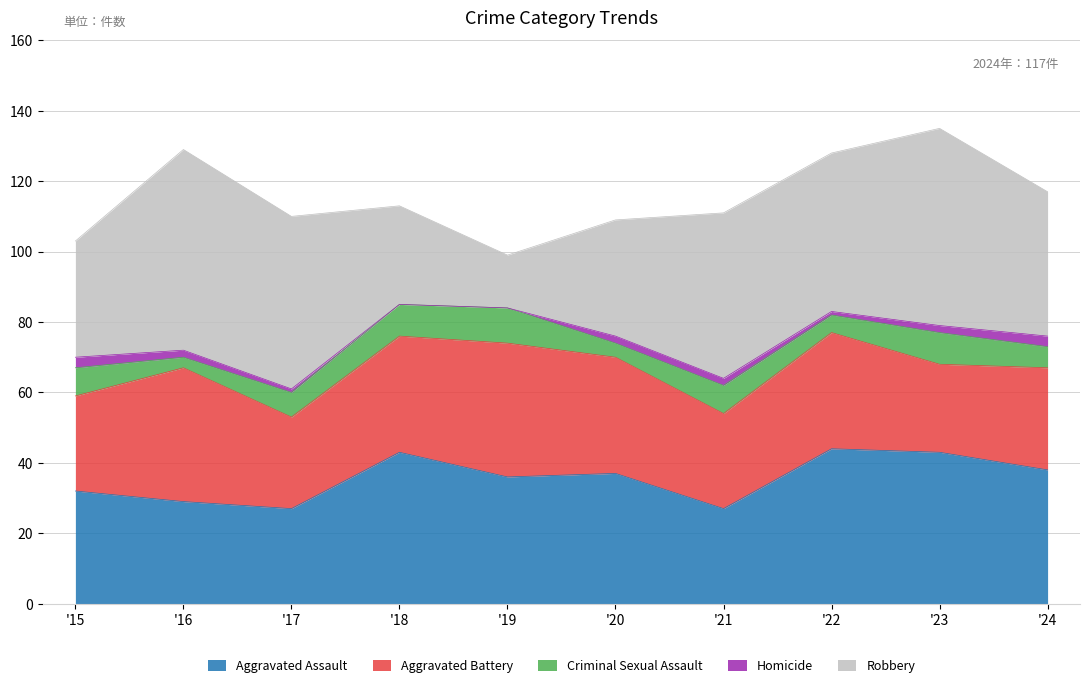

True or false: Criminal Sexual Assault and Aggravated Battery intersect in this chart.

False